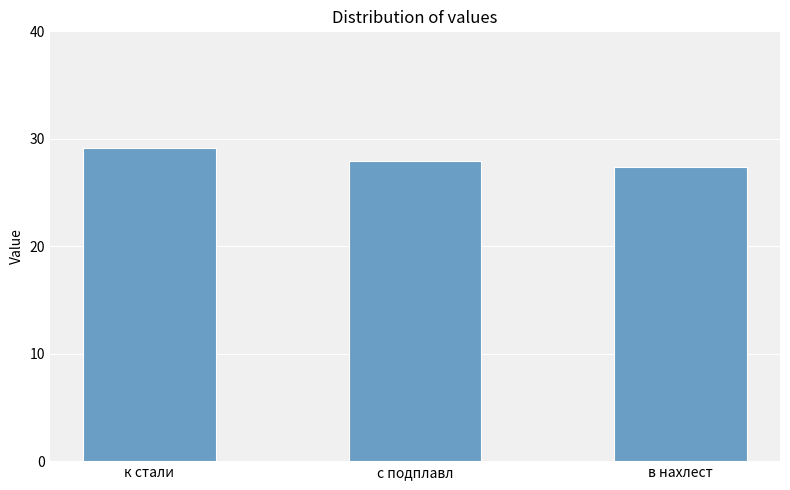

Is it true that the value at с подплавл is 28.0?

True